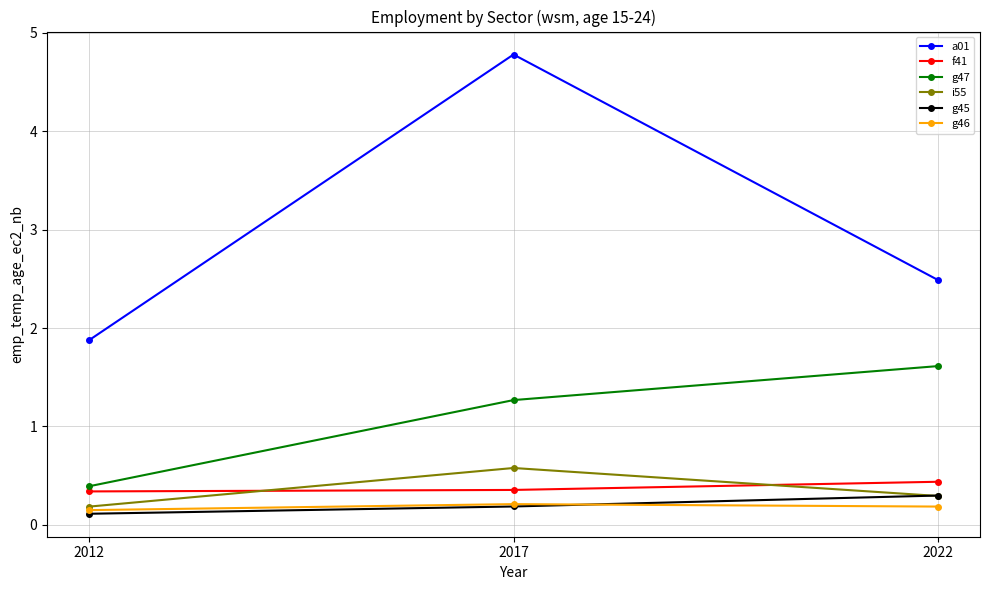

The g47 series shows 2.8 at 2022. True or false?

False